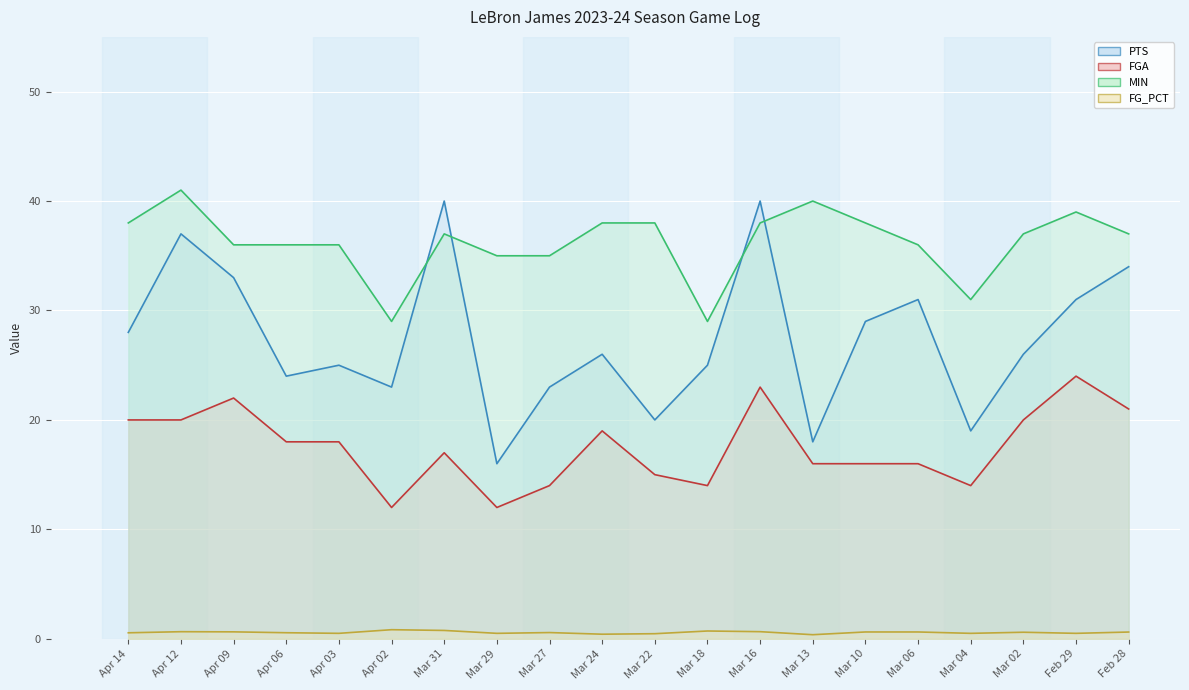

Which series changed the most between Apr 09 and Feb 28?

PTS